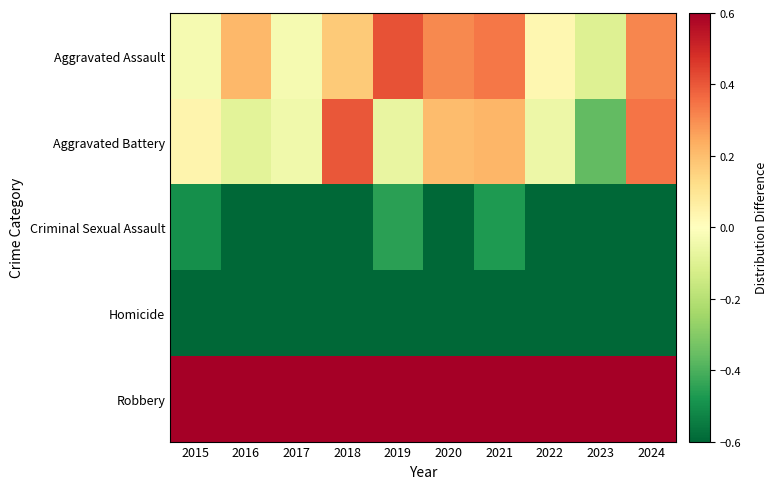

Reading left to right, list all the values displayed in this chart.

Aggravated Assault: 2015=-0.0	2016=0.2	2017=-0.0	2018=0.2	2019=0.4	2020=0.3	2021=0.3	2022=0.0	2023=-0.1	2024=0.3
Aggravated Battery: 2015=0.0	2016=-0.1	2017=-0.0	2018=0.4	2019=-0.1	2020=0.2	2021=0.2	2022=-0.1	2023=-0.4	2024=0.3
Criminal Sexual Assault: 2015=-0.5	2016=-0.6	2017=-0.7	2018=-0.6	2019=-0.5	2020=-0.7	2021=-0.5	2022=-0.6	2023=-0.8	2024=-0.7
Homicide: 2015=-0.9	2016=-0.9	2017=-0.9	2018=-0.9	2019=-0.9	2020=-0.9	2021=-0.9	2022=-0.9	2023=-1.0	2024=-1.0
Robbery: 2015=1.4	2016=1.5	2017=1.7	2018=1.0	2019=1.0	2020=1.0	2021=0.8	2022=1.6	2023=2.2	2024=1.1